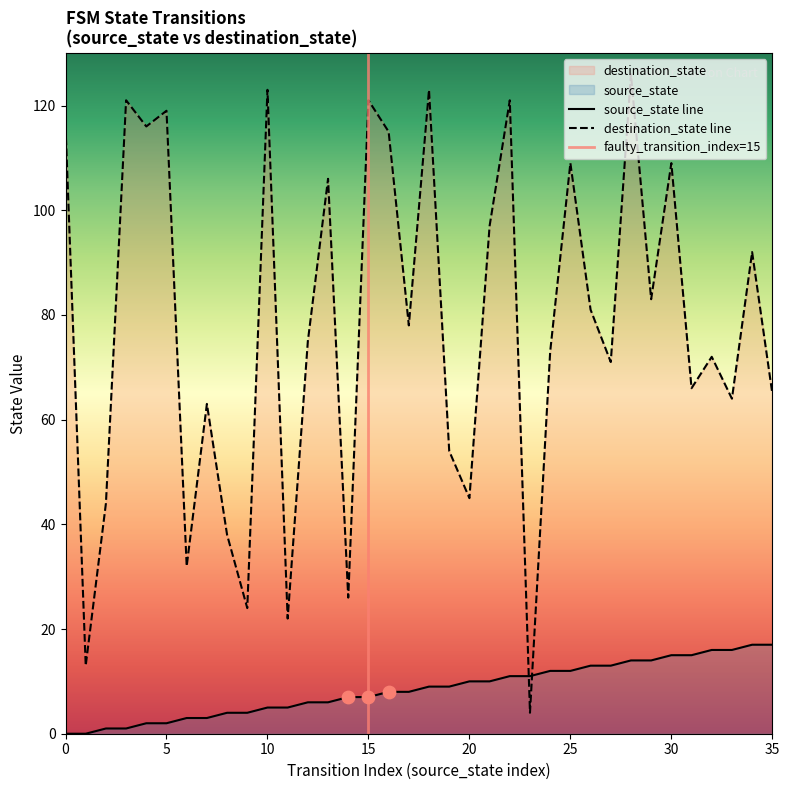

What are all the series names shown in the legend?

source_state, destination_state